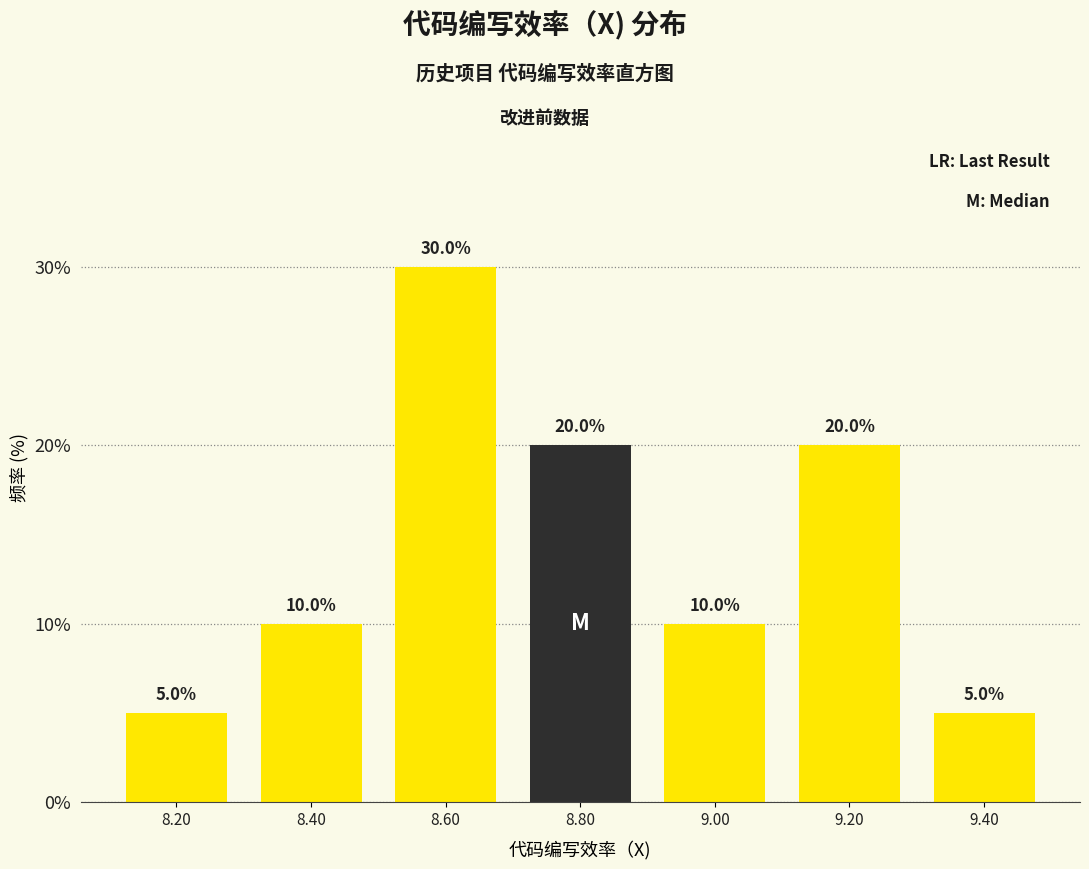

Reading left to right, list every bar in this chart as the range it spans on the x-axis followed by its height.

8.1 to 8.3: 5.0
8.3 to 8.5: 10.0
8.5 to 8.7: 30.0
8.7 to 8.9: 20.0
8.9 to 9.1: 10.0
9.1 to 9.3: 20.0
9.3 to 9.5: 5.0